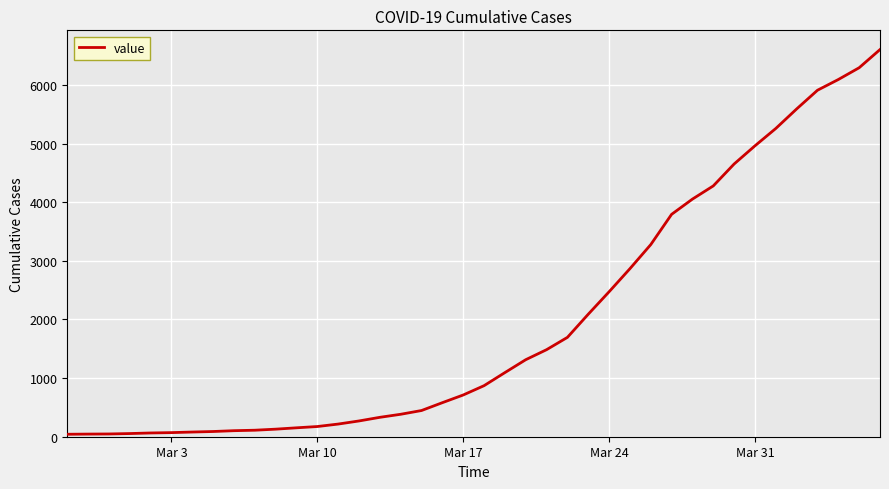

What is the maximum value shown in the chart?

6605